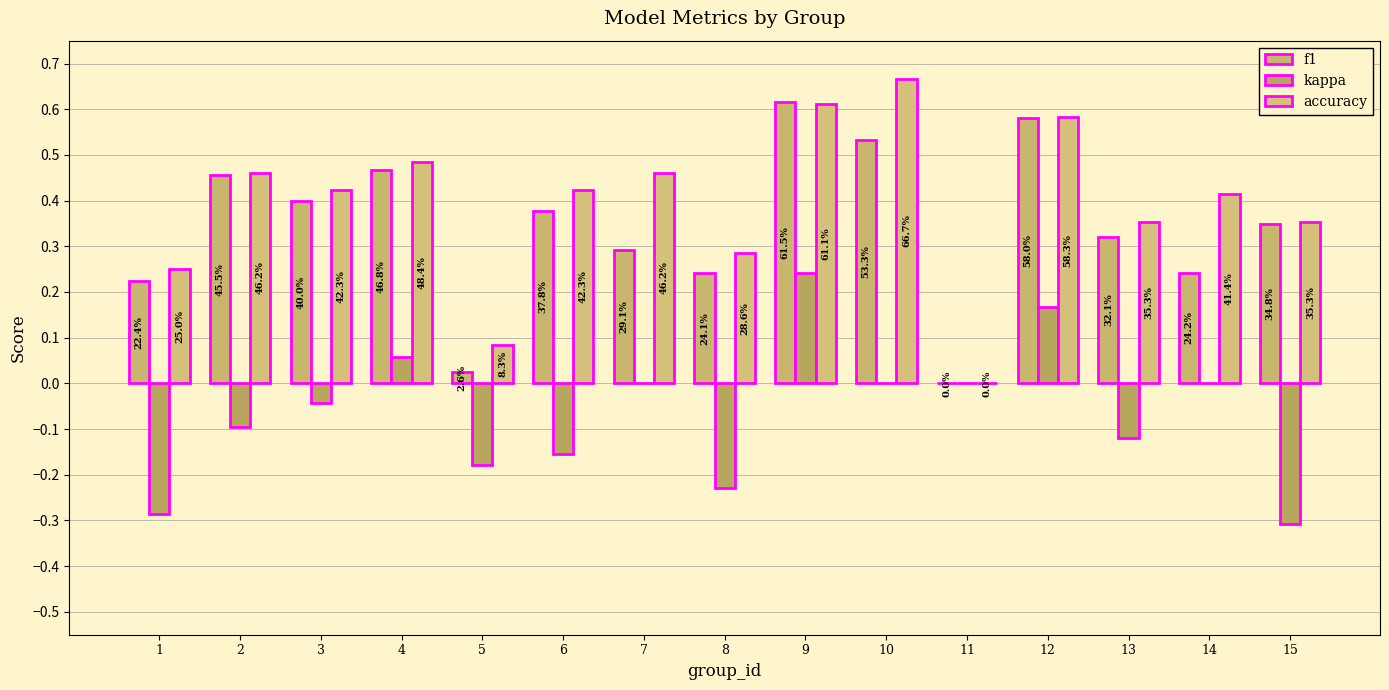

Does the chart contain stacked bars?

No